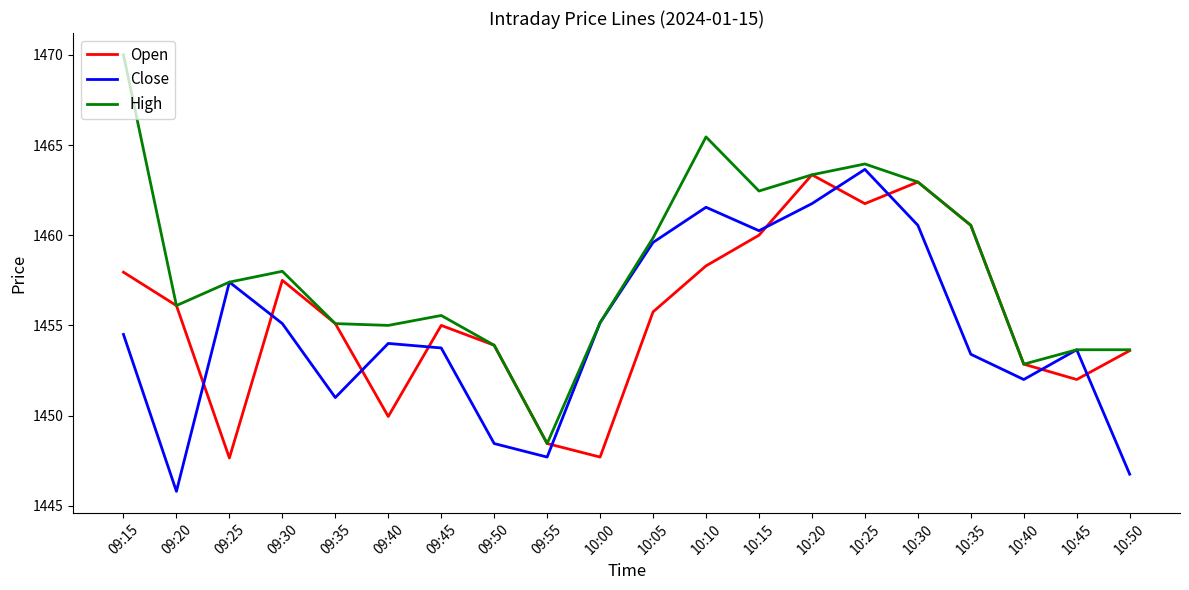

List the series in order of their overall mean, lowest first.

Close, Open, High